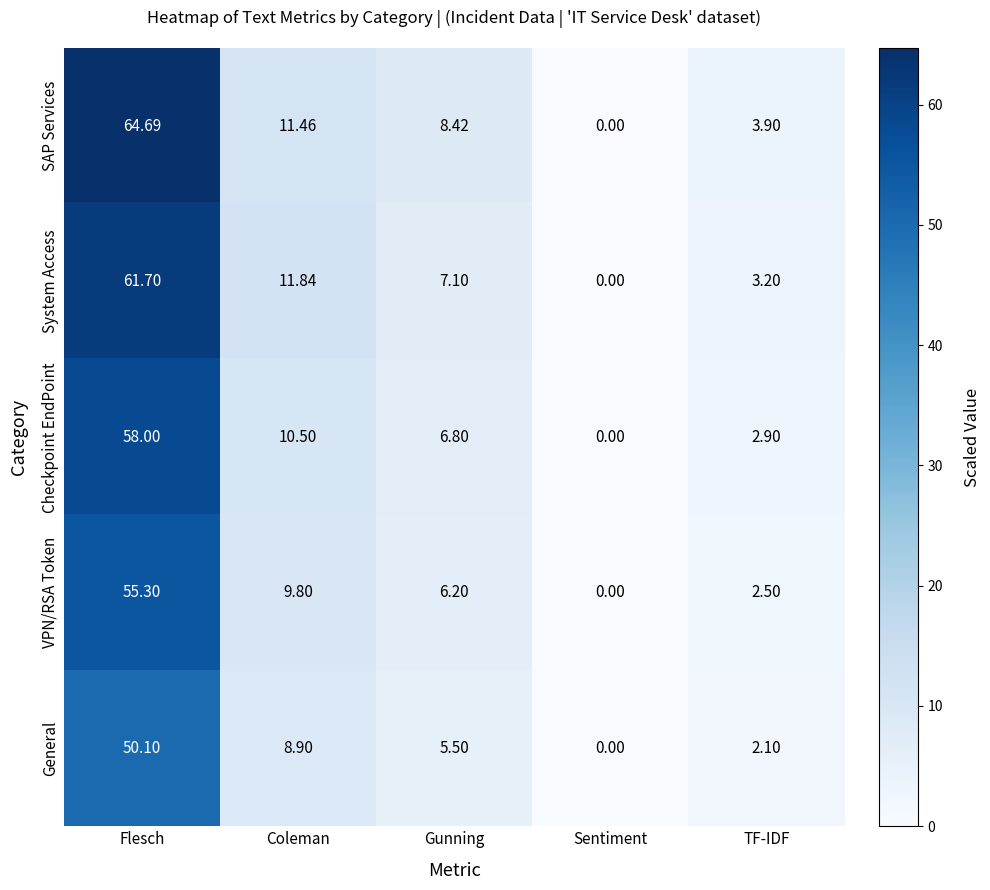

List the series in order of their peak value, highest first.

SAP Services, System Access, Checkpoint EndPoint, VPN/RSA Token, General